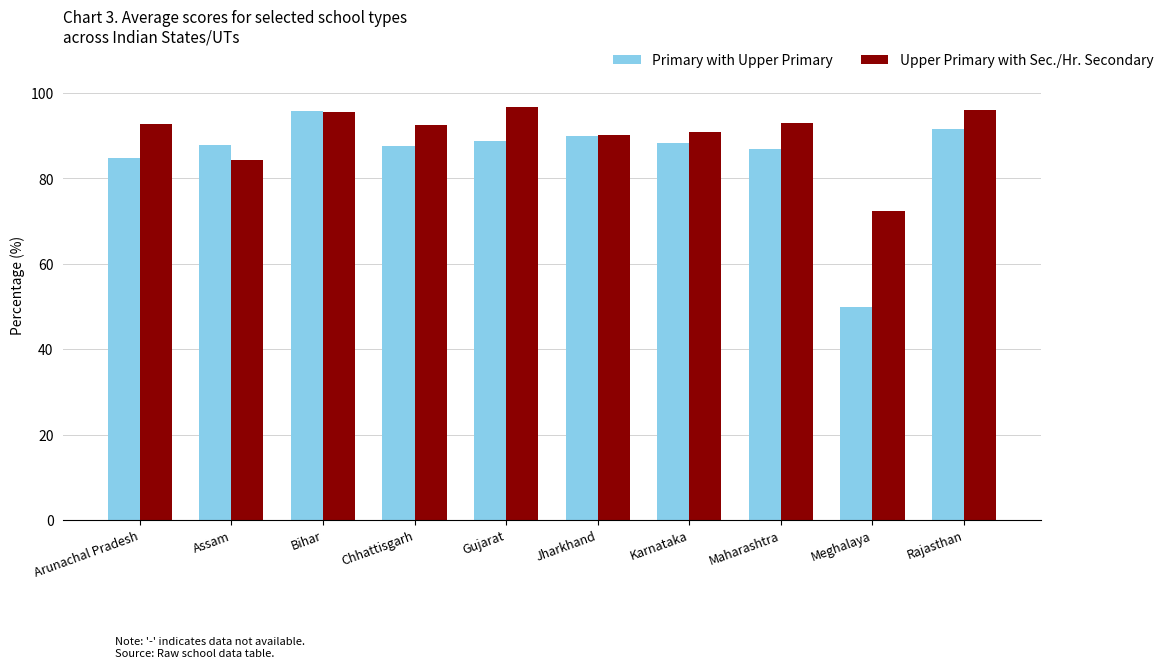

What is the sum of all Primary with Upper Primary values?

851.7